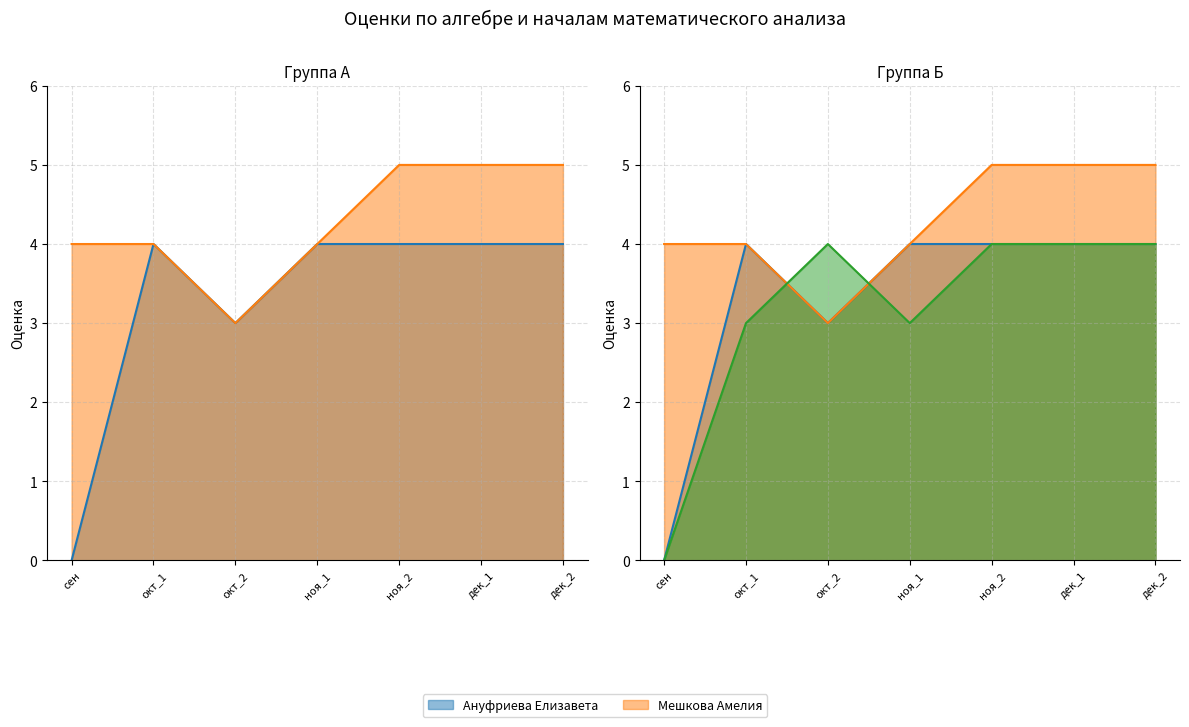

The value of Патракеева Влада at сен is 2. True or false?

False